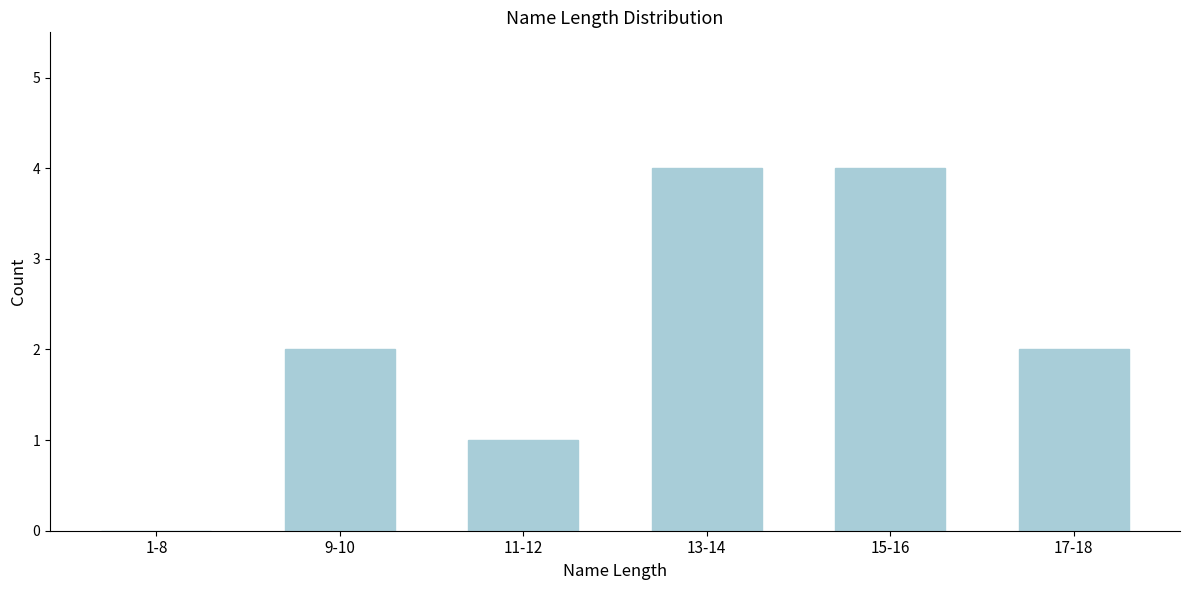

Reading right to left, transcribe all the data shown in this chart.

17-18=2	15-16=4	13-14=4	11-12=1	9-10=2	1-8=0